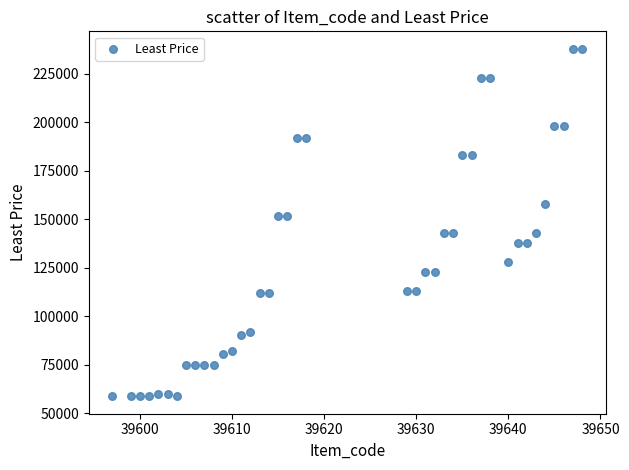

What is the range of X values (max minus min)?

51